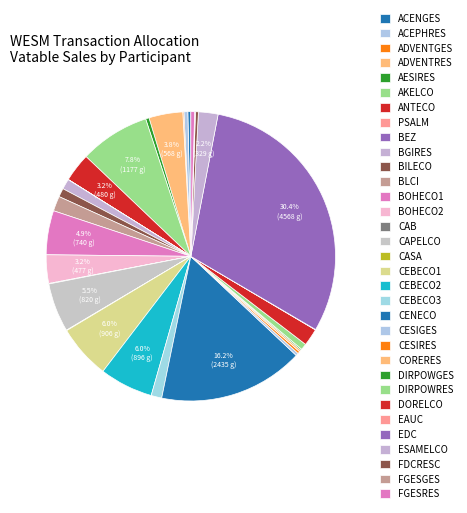

Which slice is the largest?

EDC